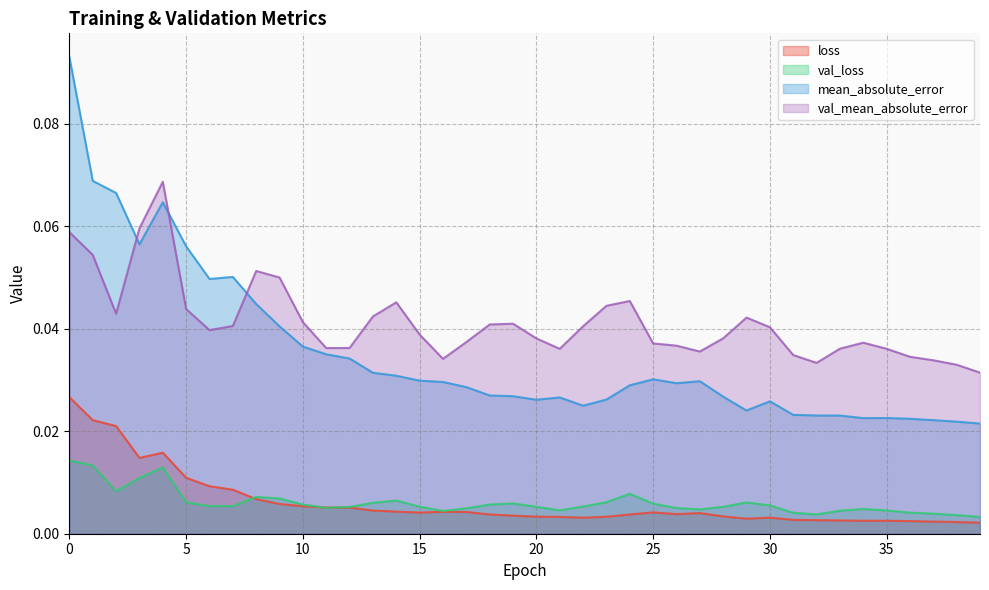

Which series has the widest spread of values?

mean_absolute_error